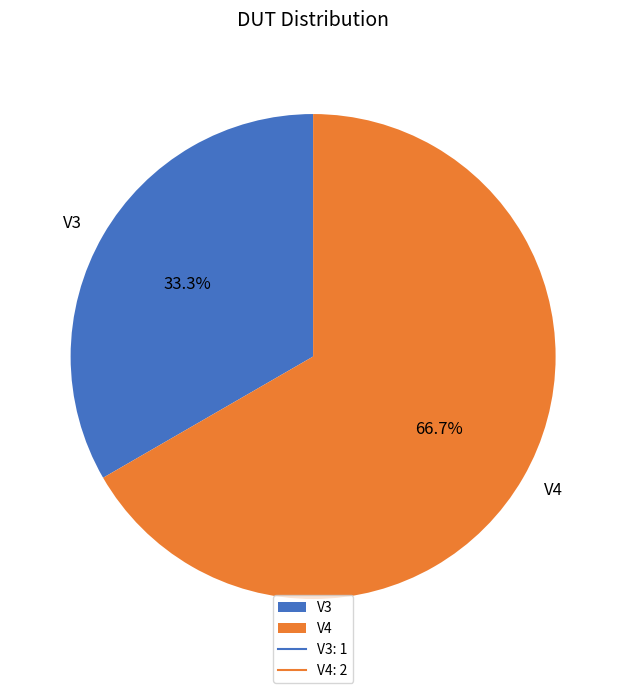

Rank the categories by value from highest to lowest.

V4, V3